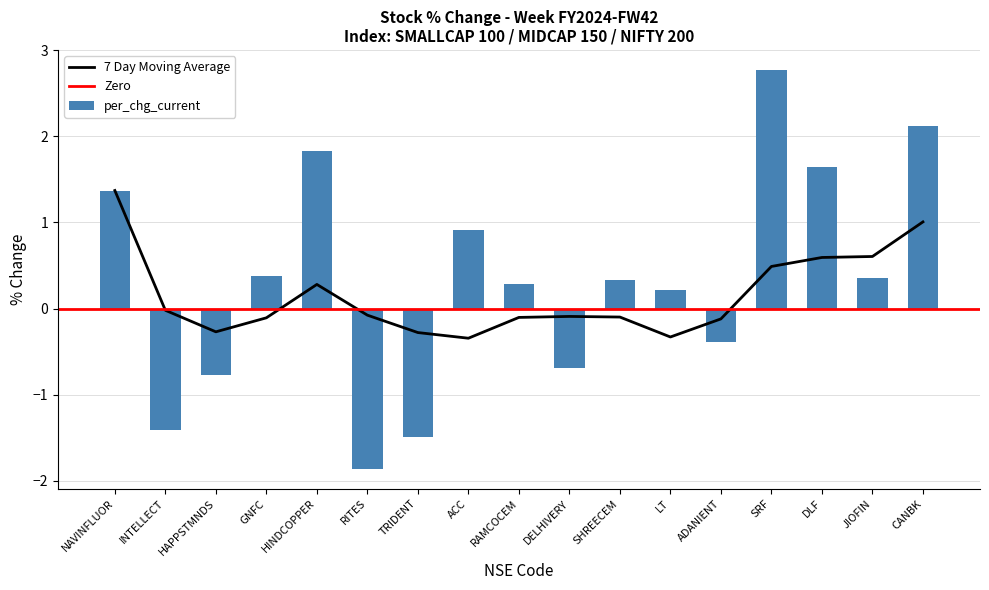

List the labels in order of value, largest first.

SRF, CANBK, HINDCOPPER, DLF, NAVINFLUOR, ACC, GNFC, JIOFIN, SHREECEM, RAMCOCEM, LT, ADANIENT, DELHIVERY, HAPPSTMNDS, INTELLECT, TRIDENT, RITES